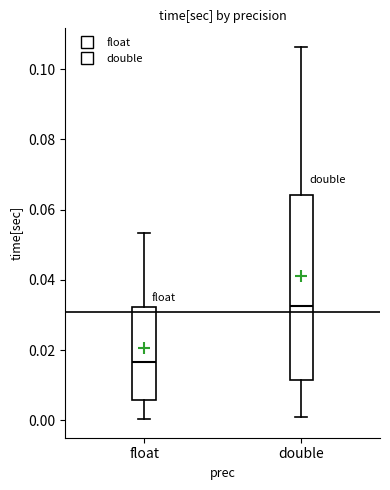

Where does the upper whisker of the box for float end on the y-axis? The values are not printed on the chart, so give them approximately, as read against the axis.

0.054